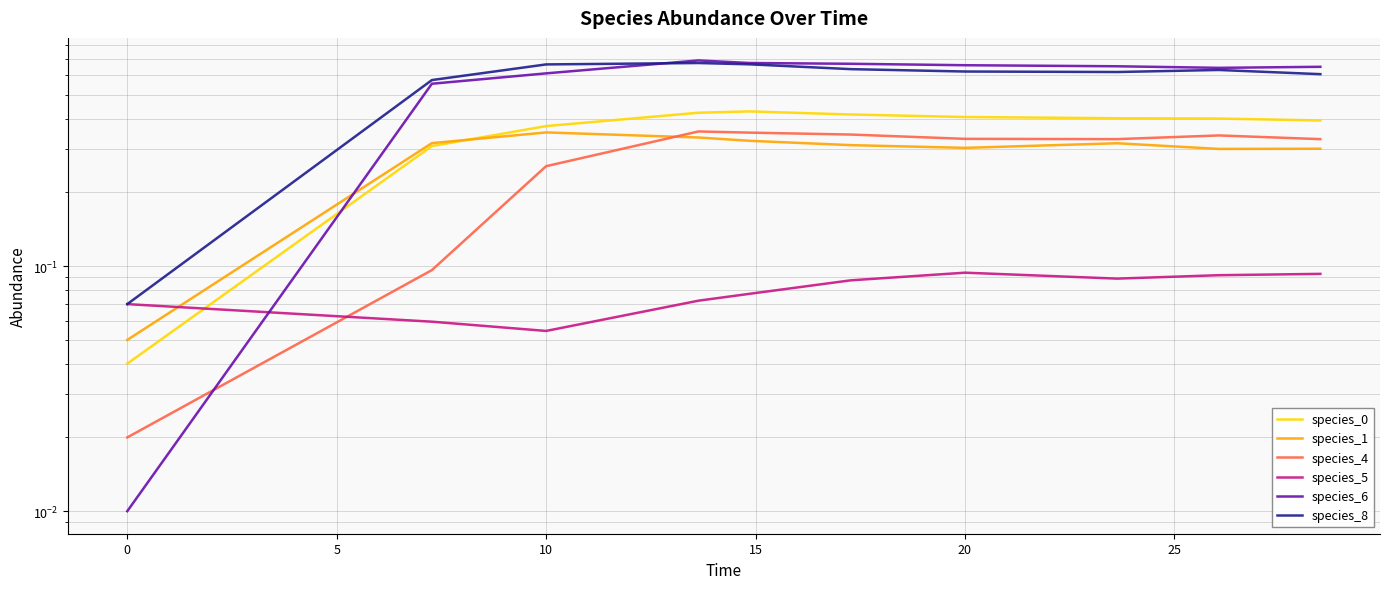

How many categories are shown in the chart?

10